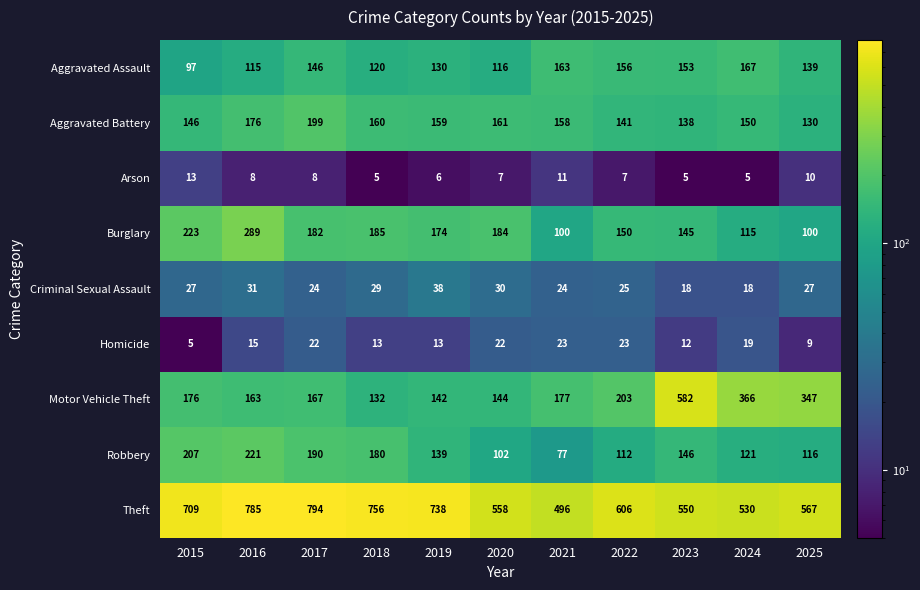

Which series has the largest total across all categories?

Theft